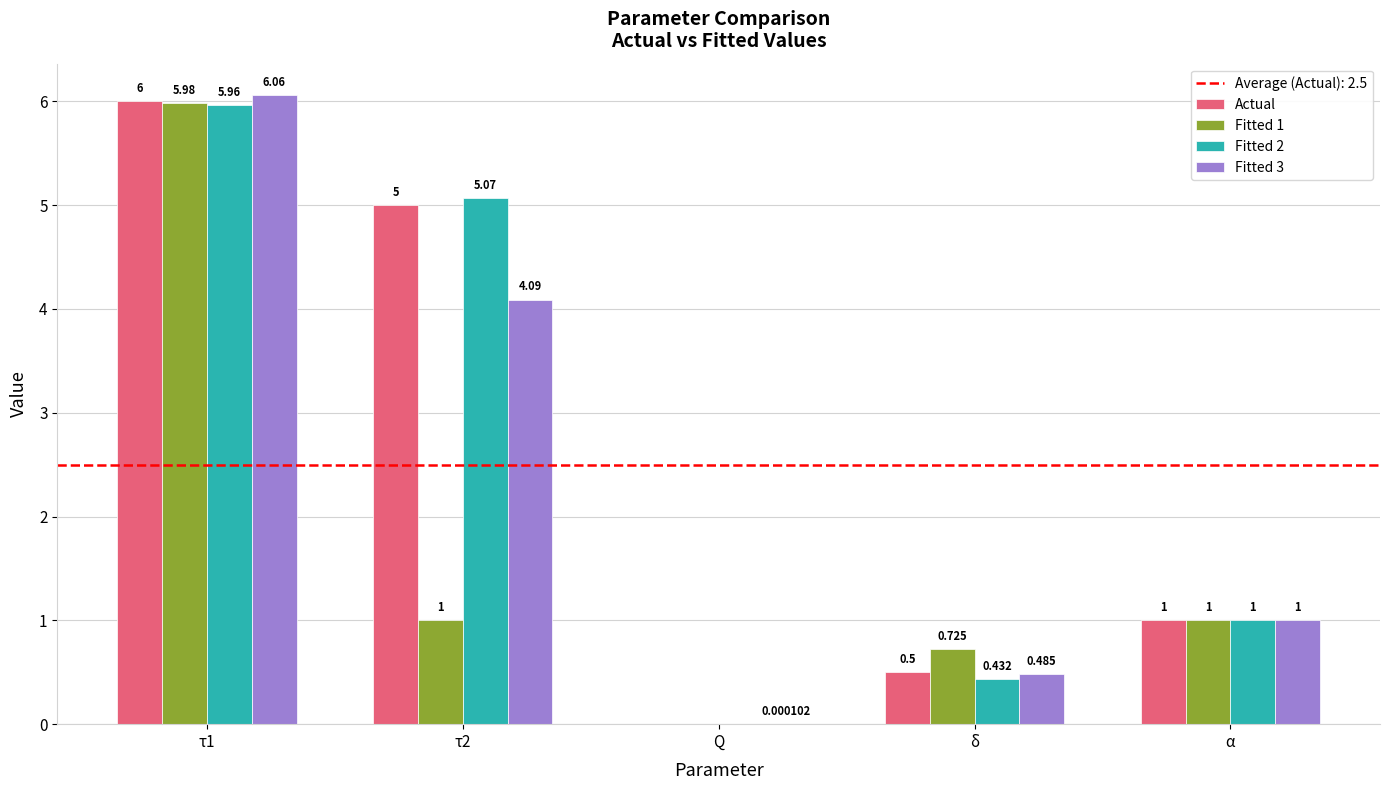

At which label is Fitted 2 closest to 2?

α